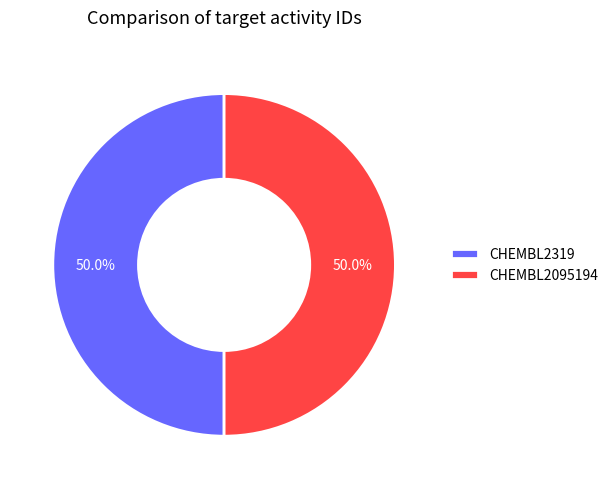

Approximately how many times larger is the value at CHEMBL2095194 compared to CHEMBL2319?

1.0